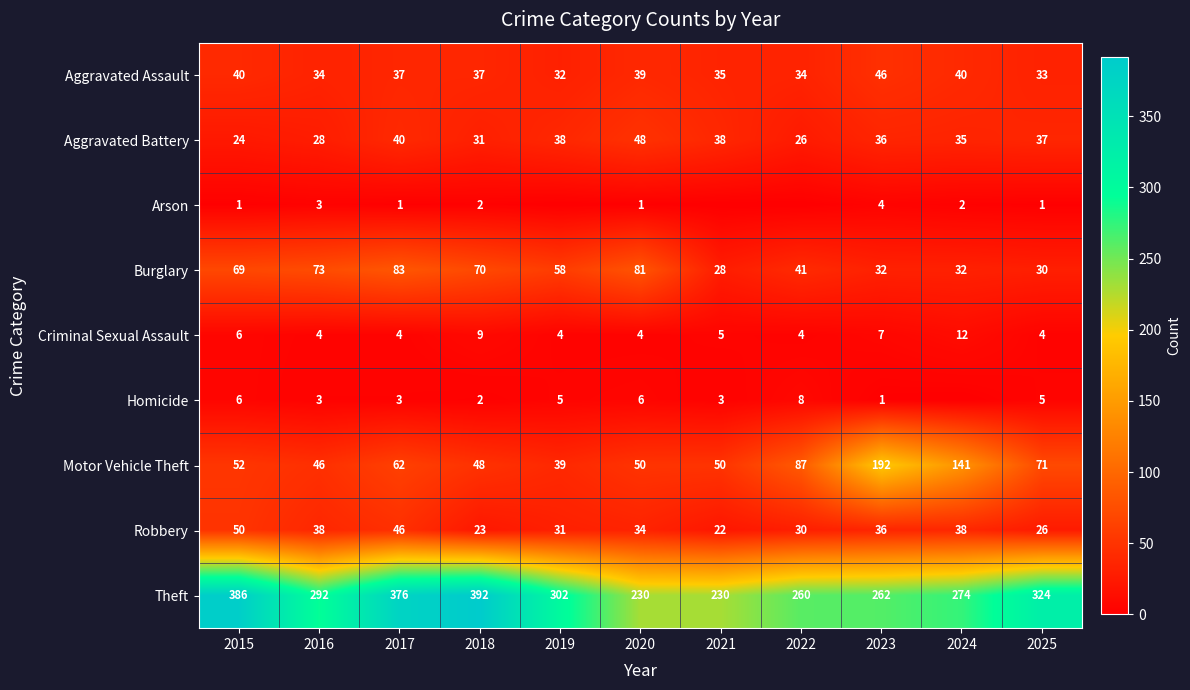

Which series changed the most between 2020 and 2025?

Theft